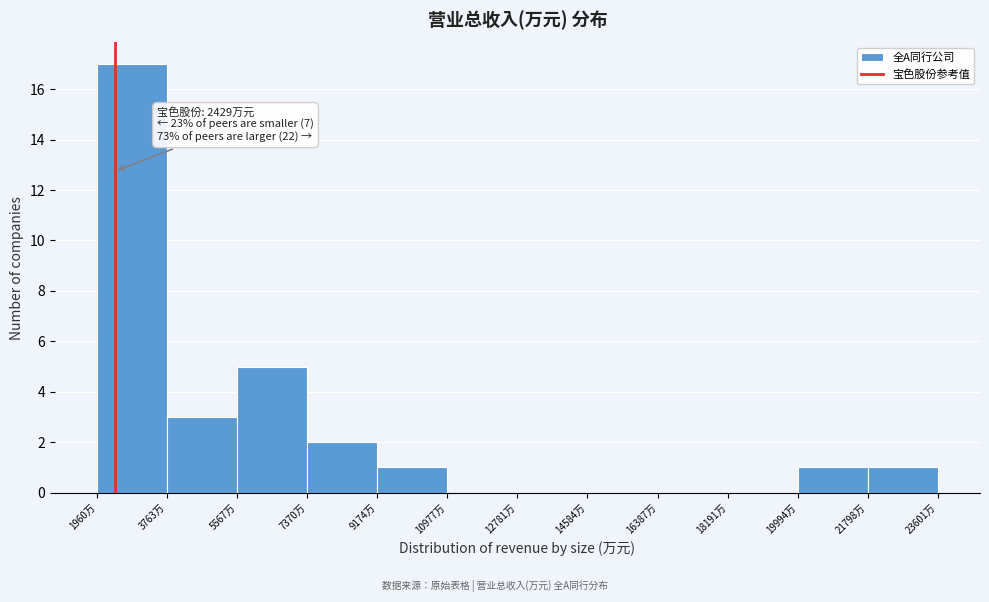

Reading left to right, list all the values displayed in this chart.

1960万=17	3763万=3	5567万=5	7370万=2	9174万=1	10977万=0	12781万=0	14584万=0	16387万=0	18191万=0	19994万=1	21798万=1